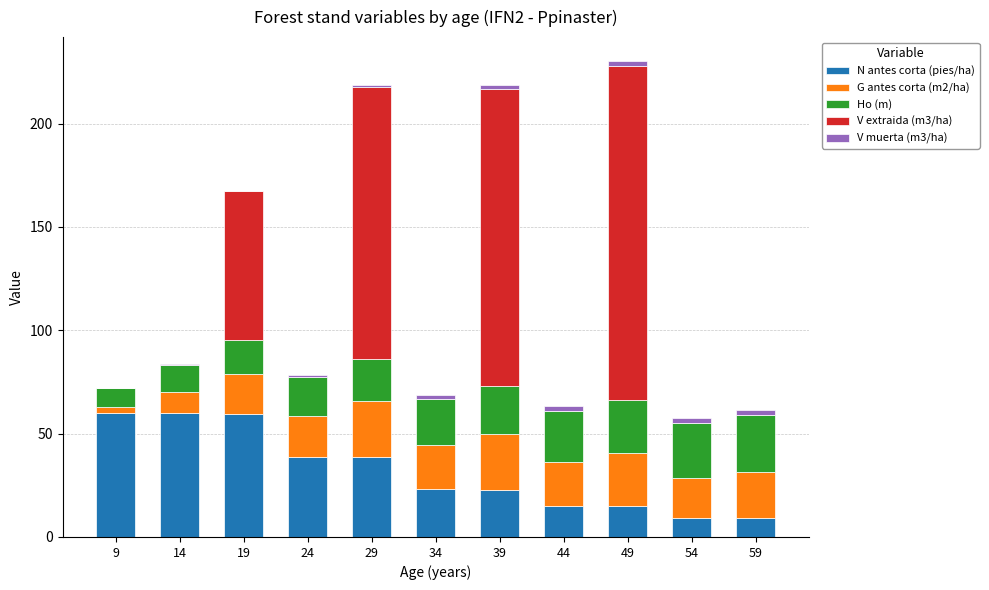

What is the maximum value for N antes corta (pies/ha)?

60.1